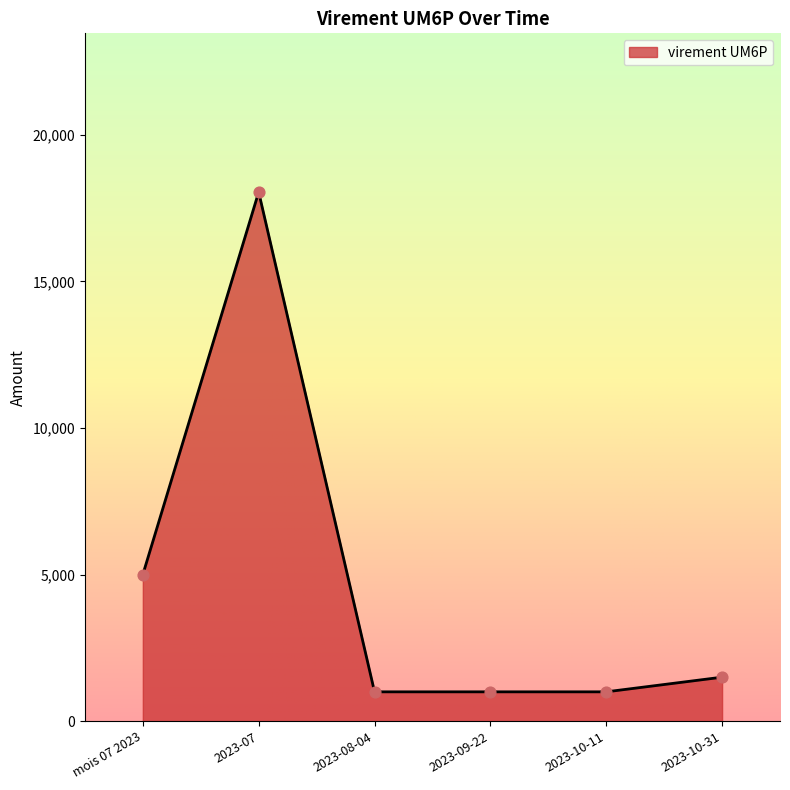

Which has a higher value, 2023-07 or 2023-09-22?

2023-07